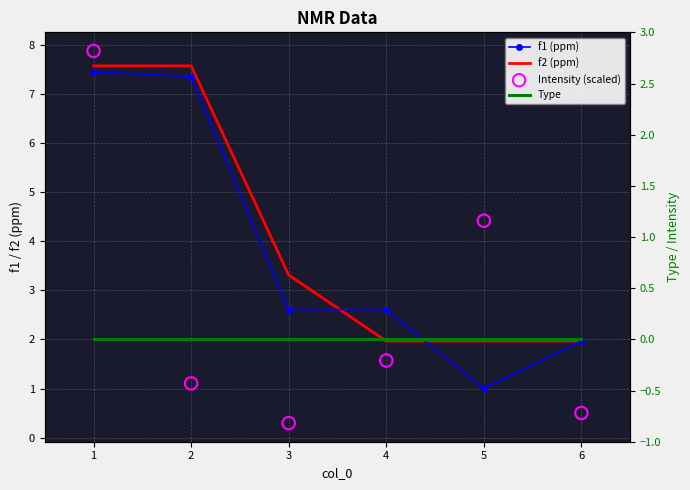

What are all the series names shown in the legend?

f1 (ppm), f2 (ppm), Intensity (scaled), Type